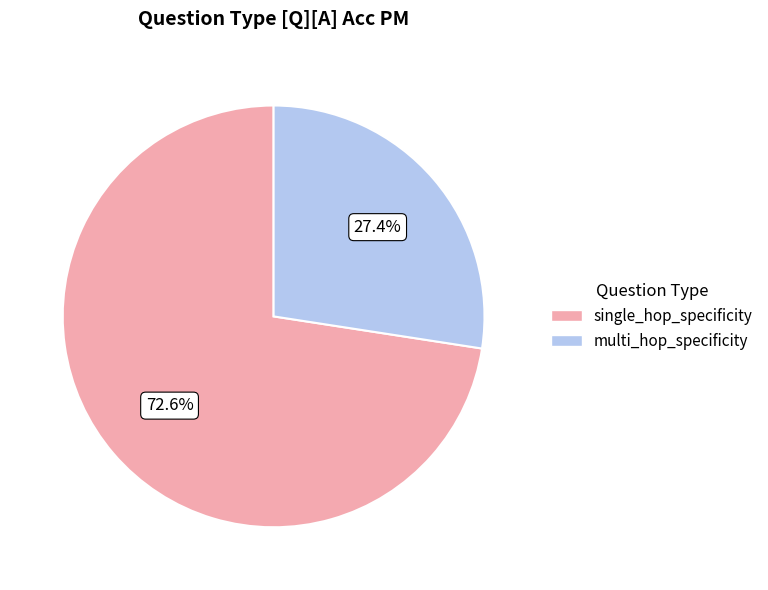

Which slice represents more than half of the pie?

single_hop_specificity